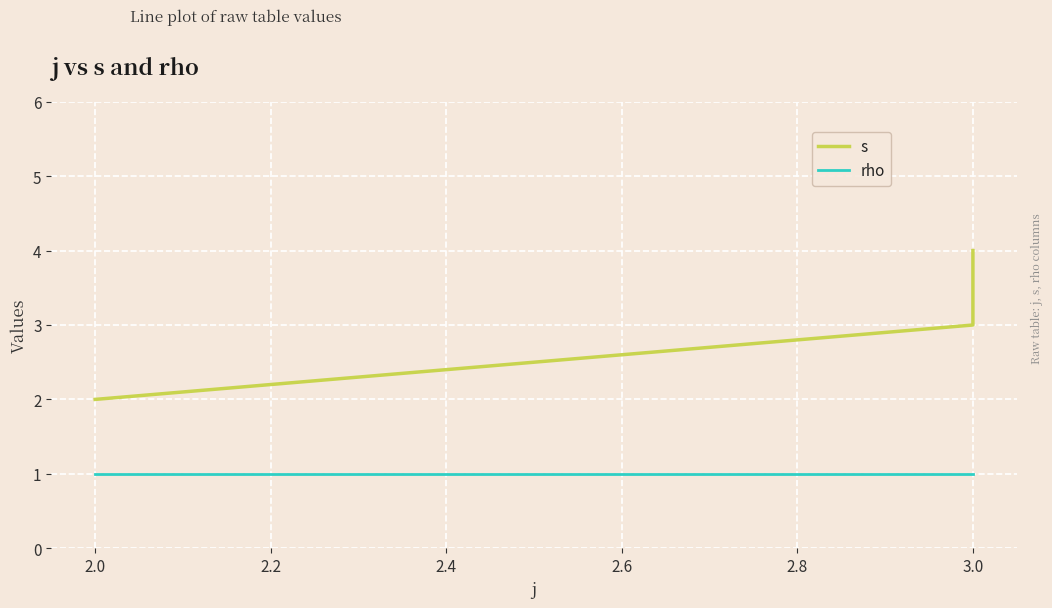

What is the sum of all s values?

9